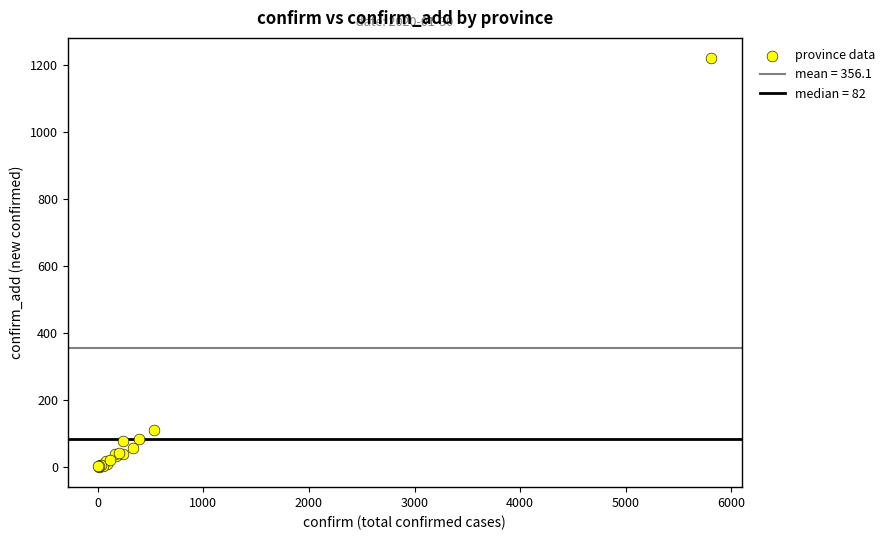

What Y value in the scatter plot is closest to 610?

109